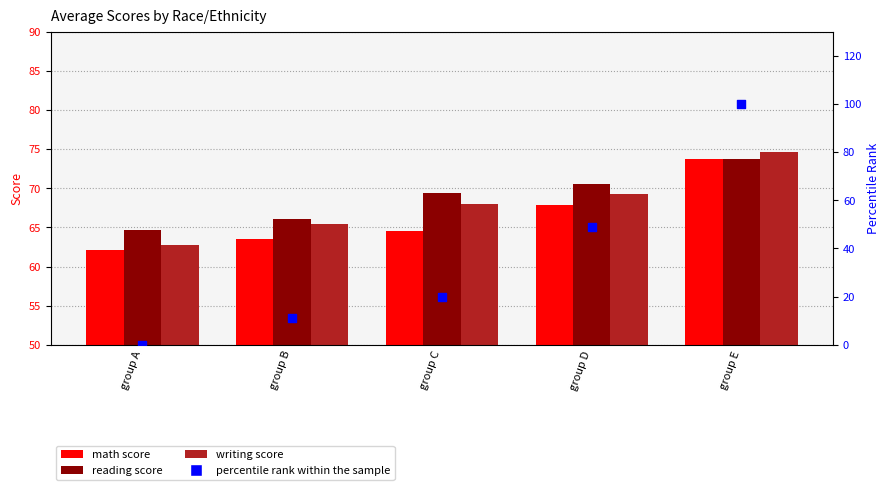

What are all the series names shown in the legend?

math score, reading score, writing score, percentile rank within the sample